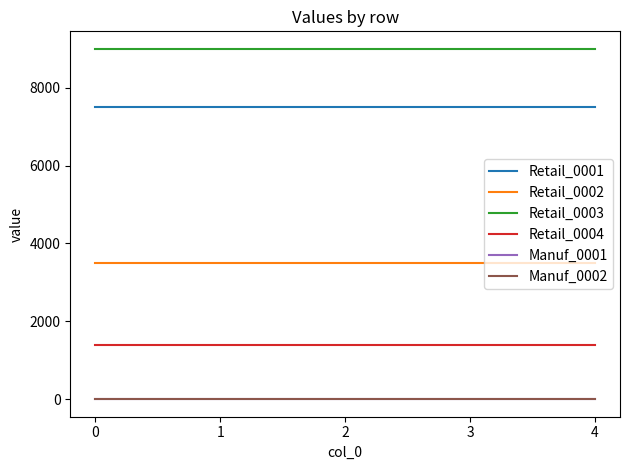

Is this an area chart (filled region under the line)?

No